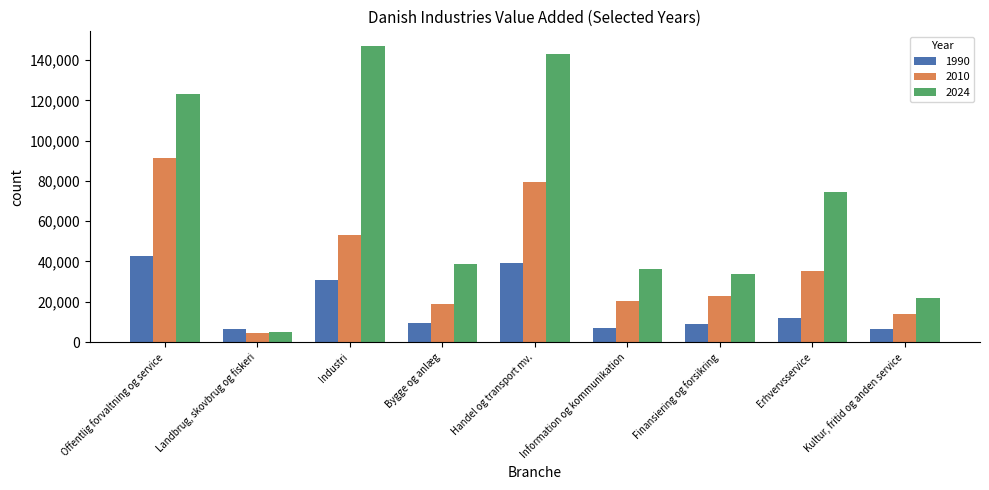

Does the chart contain any negative values?

No